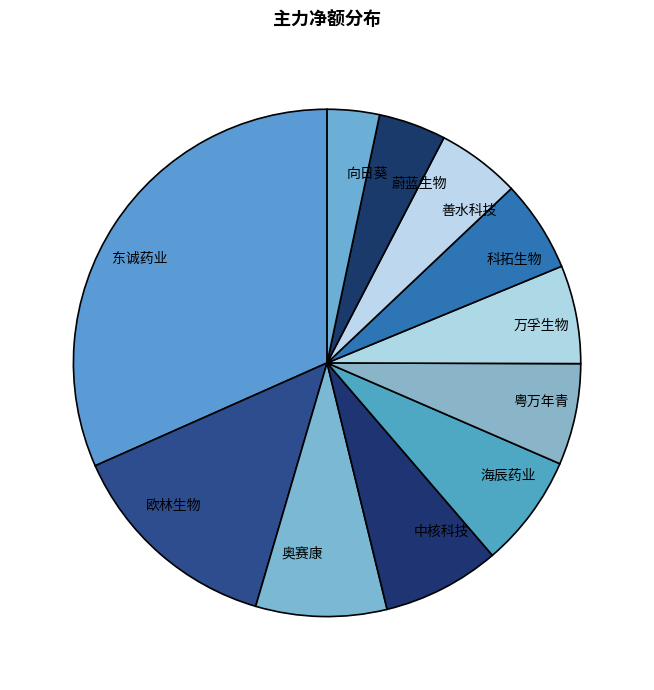

Is it true that 善水科技 is 5% of the pie?

True